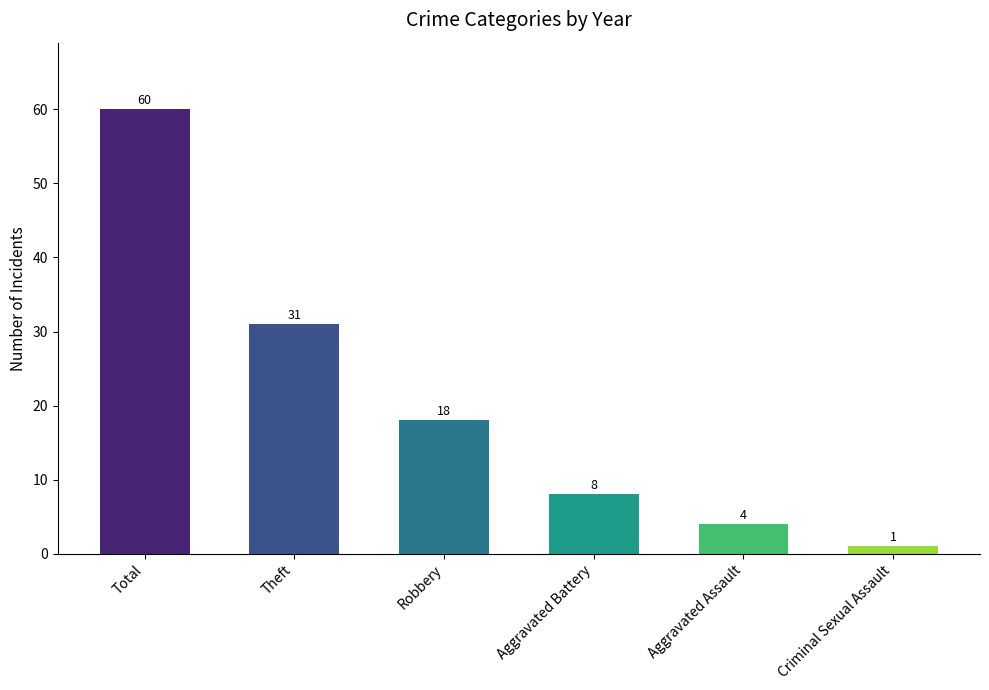

What is the minimum value shown in the chart?

1